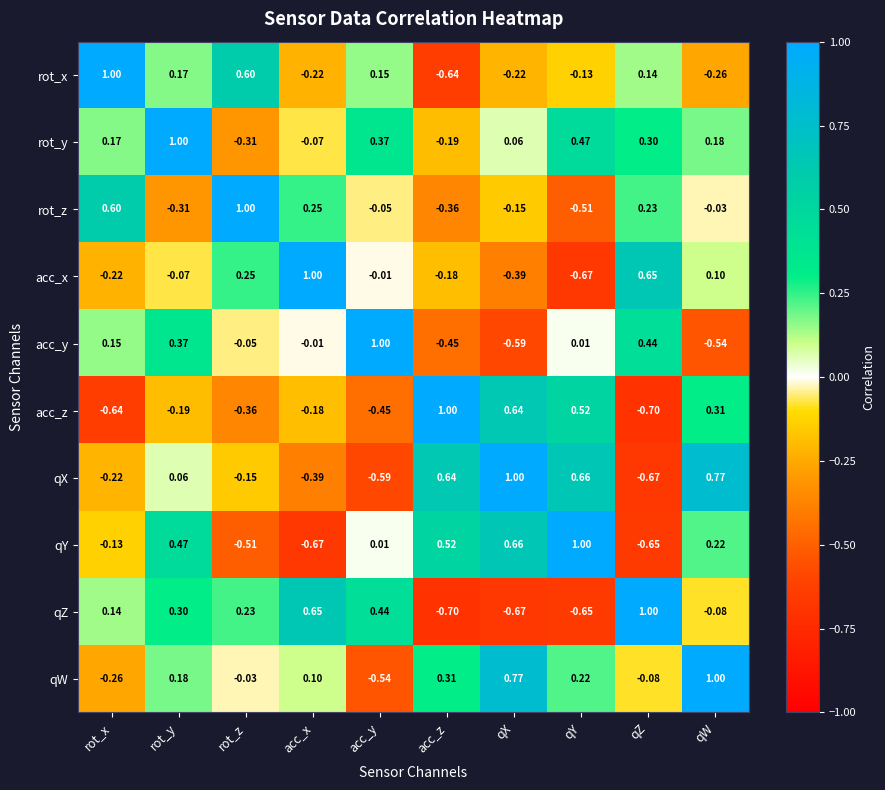

Rank the series at qZ from highest to lowest value.

qZ, acc_x, acc_y, rot_y, rot_z, rot_x, qW, qY, qX, acc_z